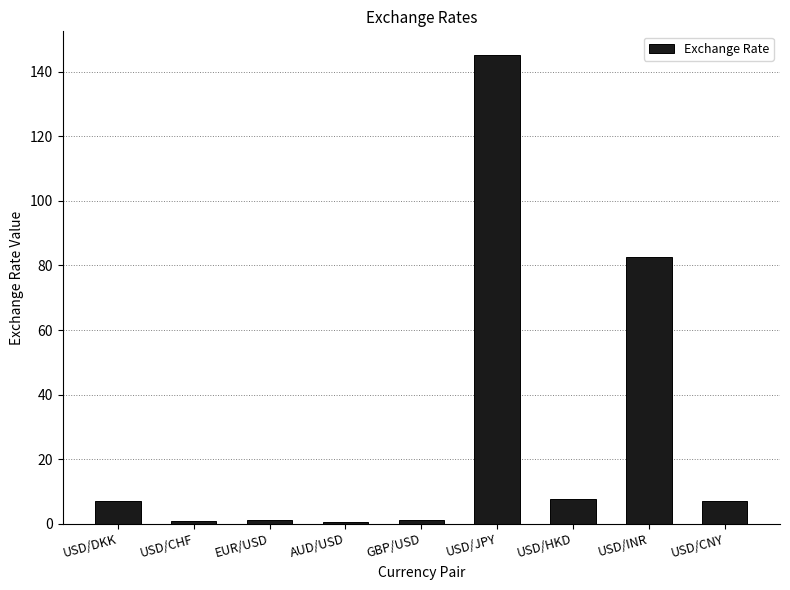

True or false: the data shows 11.8 at USD/DKK.

False